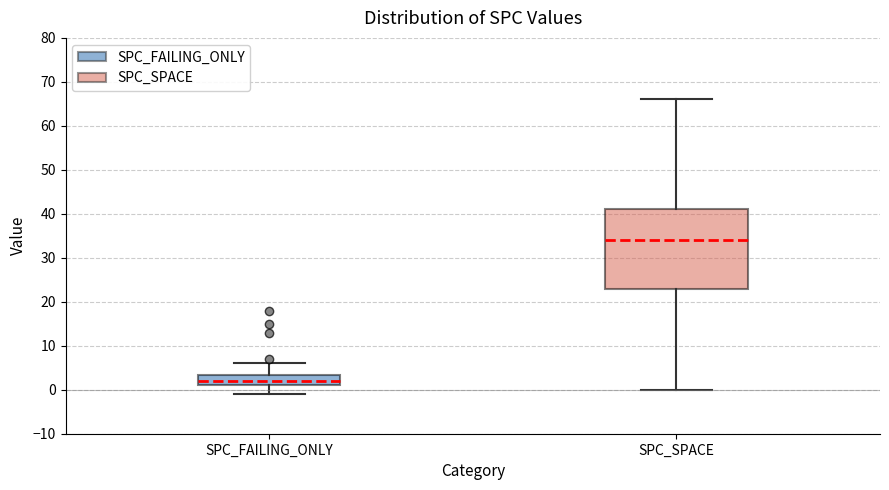

Reading left to right, read every box against the y-axis: the position of its median line, the range the box covers, and the ends of its whiskers. The values are not printed on the chart, so give them approximately, as read against the axis.

SPC_FAILING_ONLY: median 2, box 1 to 3, whiskers -1 to 6
SPC_SPACE: median 34, box 23 to 41, whiskers 0 to 66